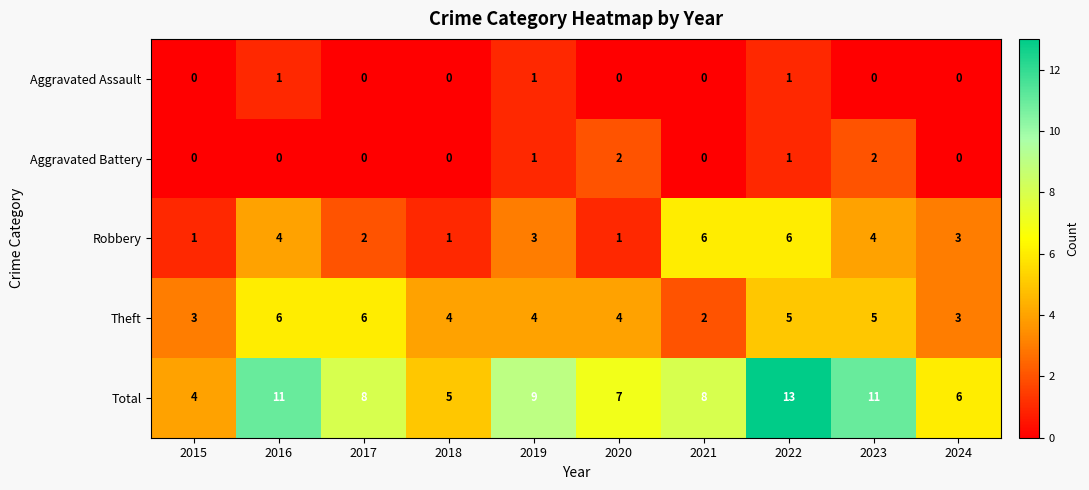

What is the total value across all series at 2017?

16